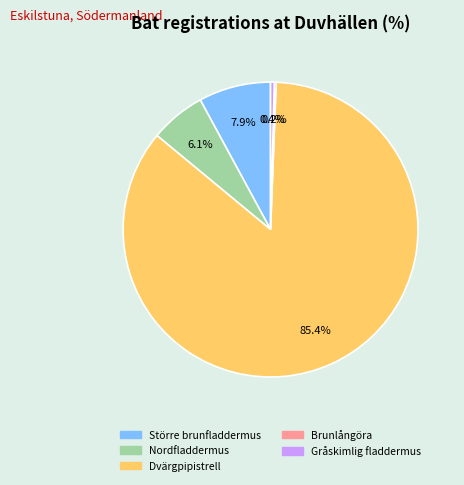

Is there any slice that represents more than half of the pie?

Yes